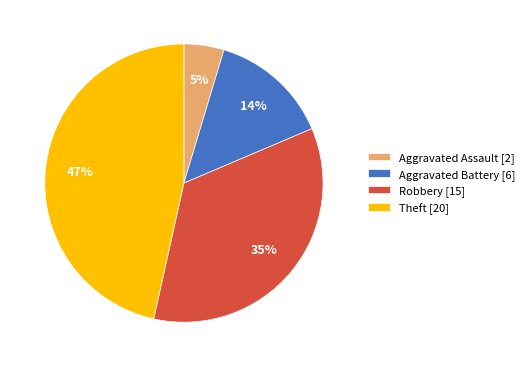

Is it true that Aggravated Assault [2] is 5% of the pie?

True